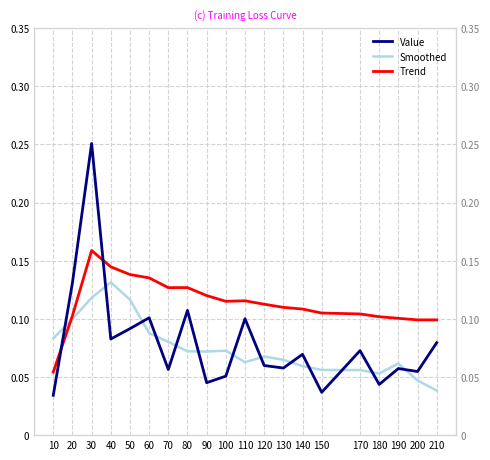

Between which two adjacent categories do Smoothed and Value first intersect?

10 and 20